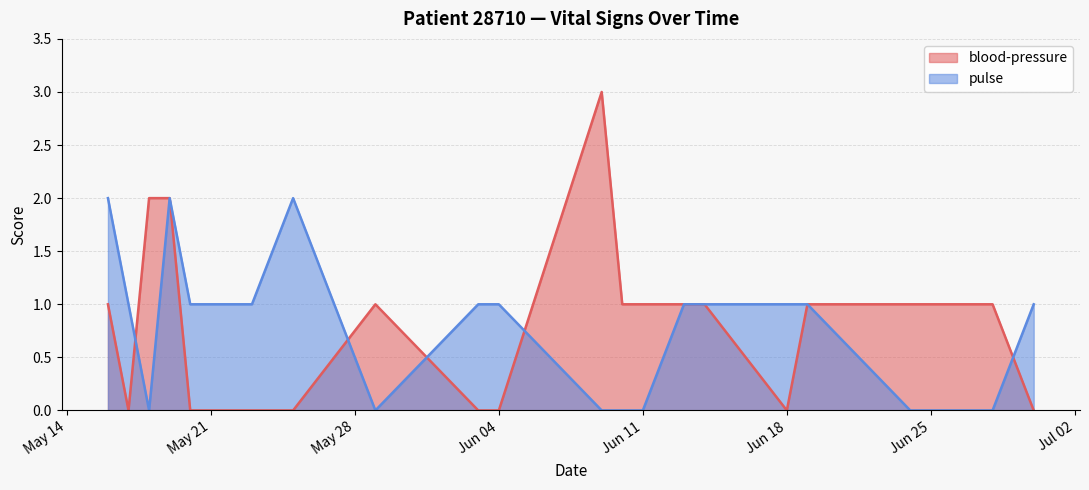

How many lines are shown in the chart?

2